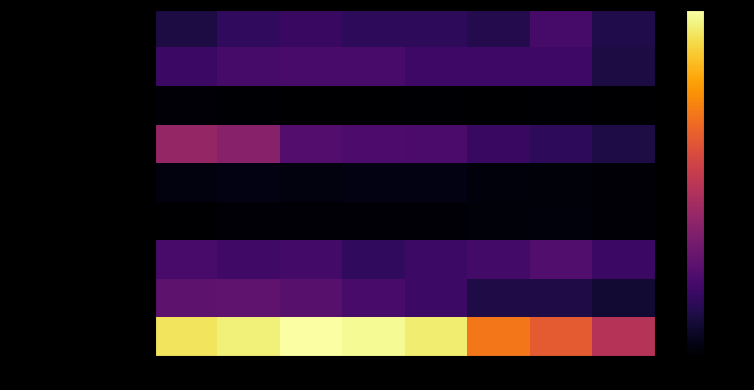

At which category does the chart reach its minimum across all series?

2018